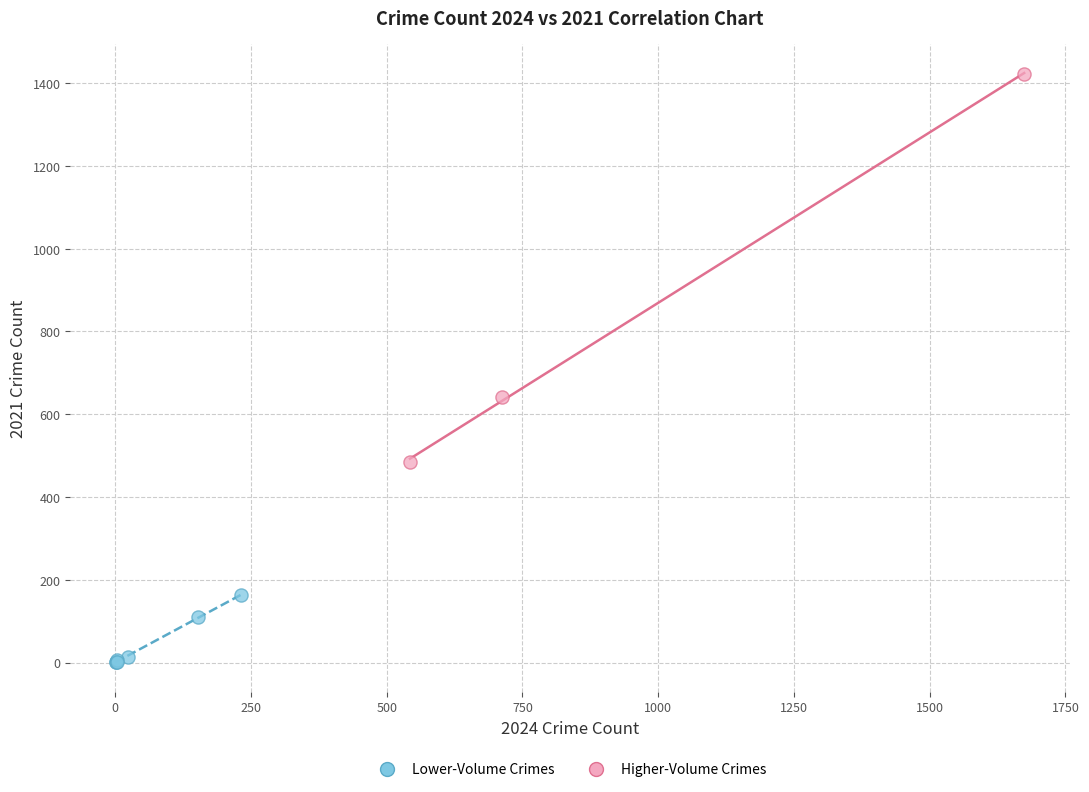

What are all the series names shown in the legend?

Lower-Volume Crimes, Higher-Volume Crimes